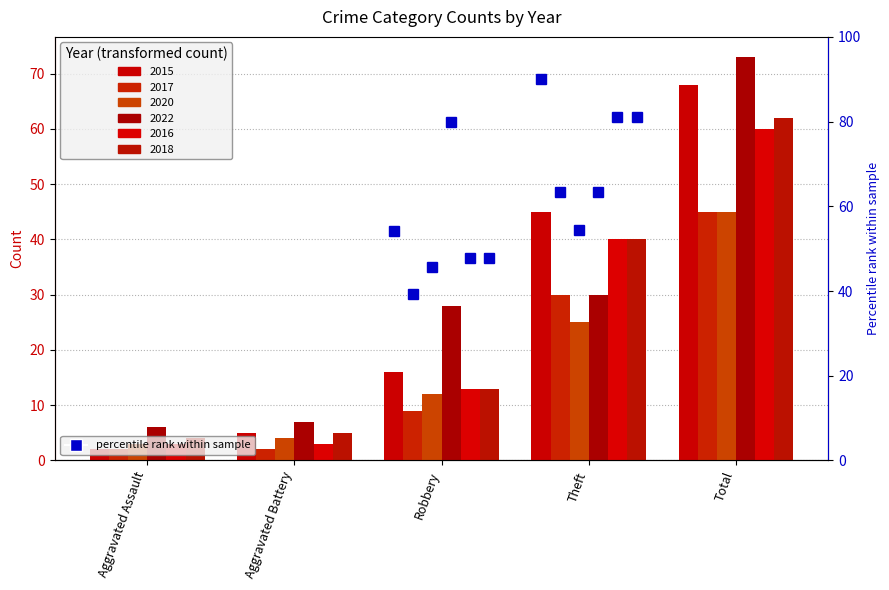

Reading right to left, extract all data points from this chart.

2015: 68	45	16	5	2
2017: 45	30	9	2	2
2020: 45	25	12	4	3
2022: 73	30	28	7	6
2016: 60	40	13	3	3
2018: 62	40	13	5	4